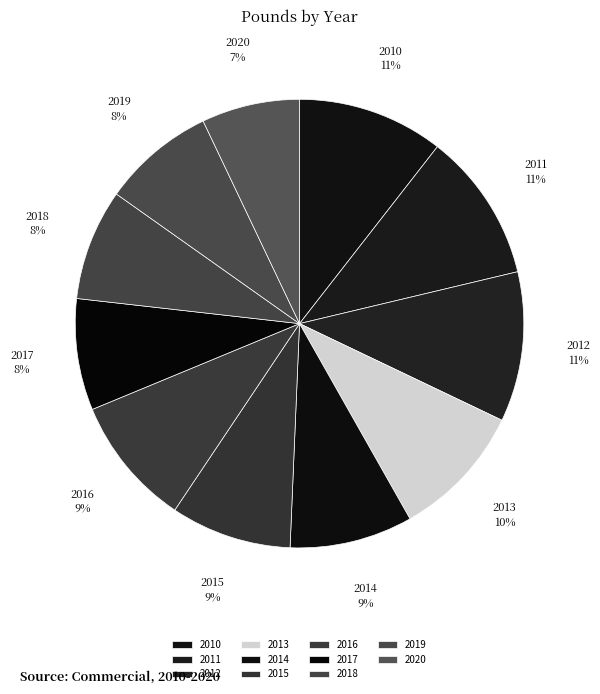

Between 2019 and 2011, which is larger?

2011